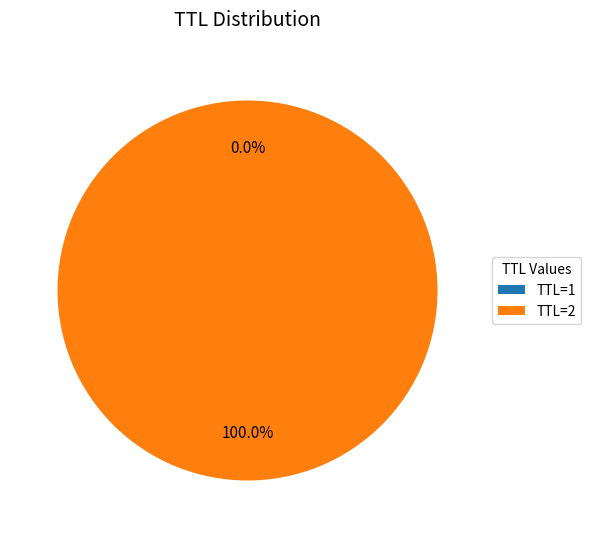

To the nearest percent, what is the average slice percentage?

50%